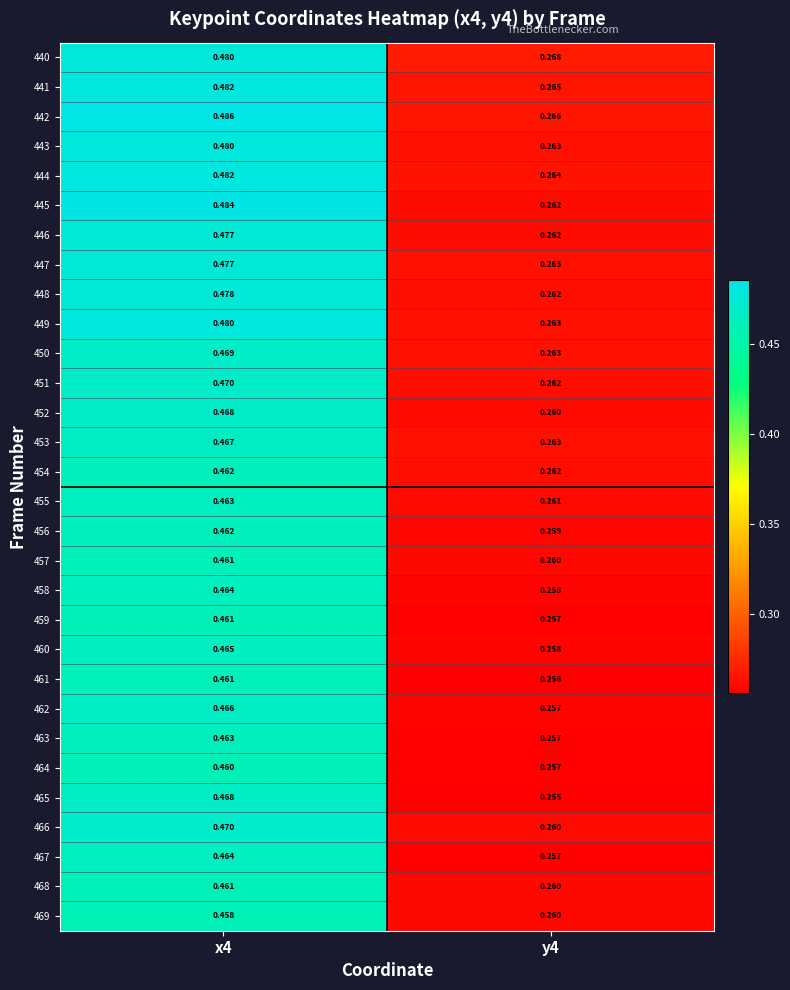

Is the value of 467 at x4 greater than the value of 465 at y4?

Yes